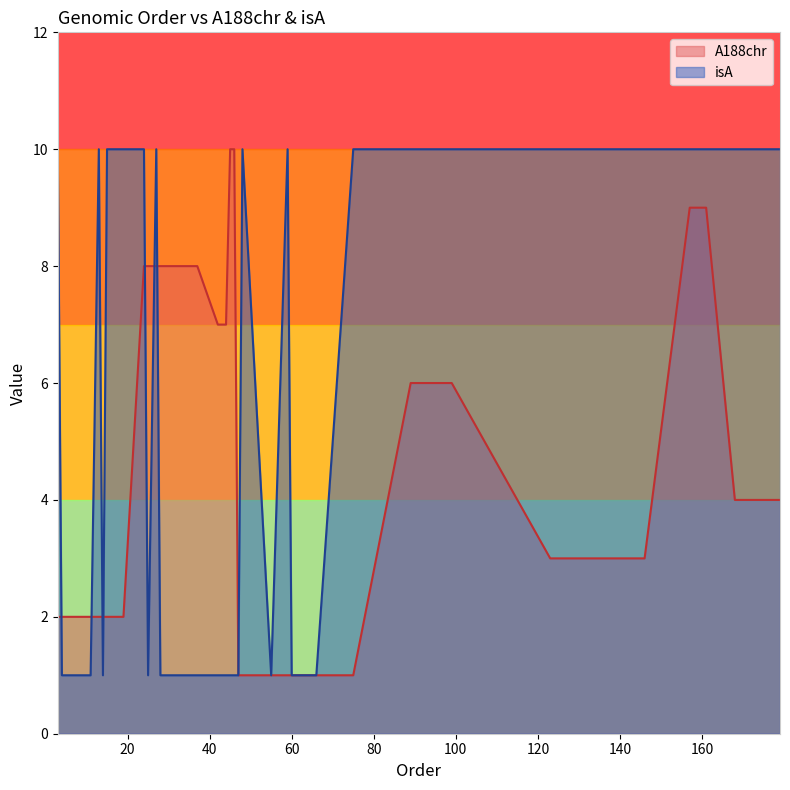

The value of A188chr at 33 is 4. True or false?

False